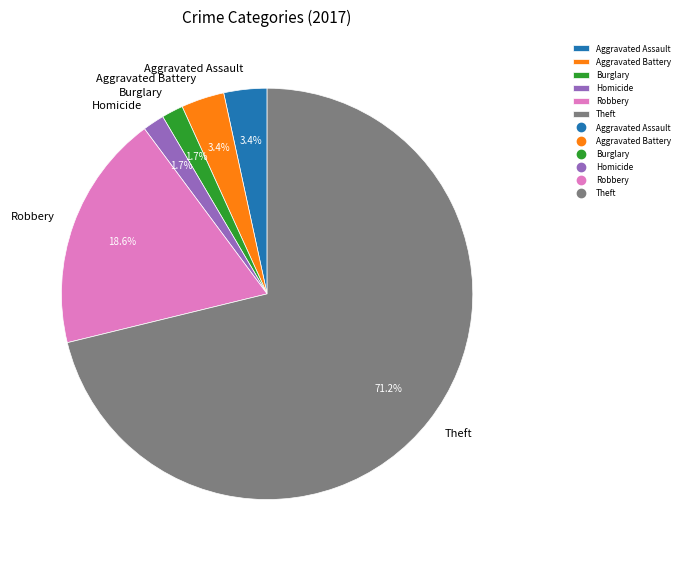

Which slice is the largest?

Theft